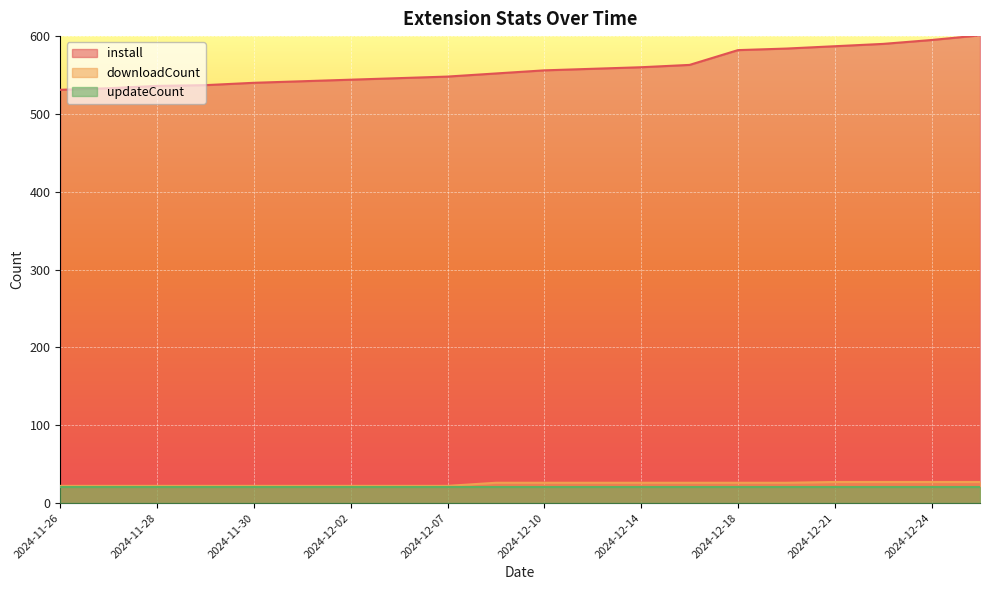

True or false: downloadCount has more than 2 points higher than both neighbors.

False